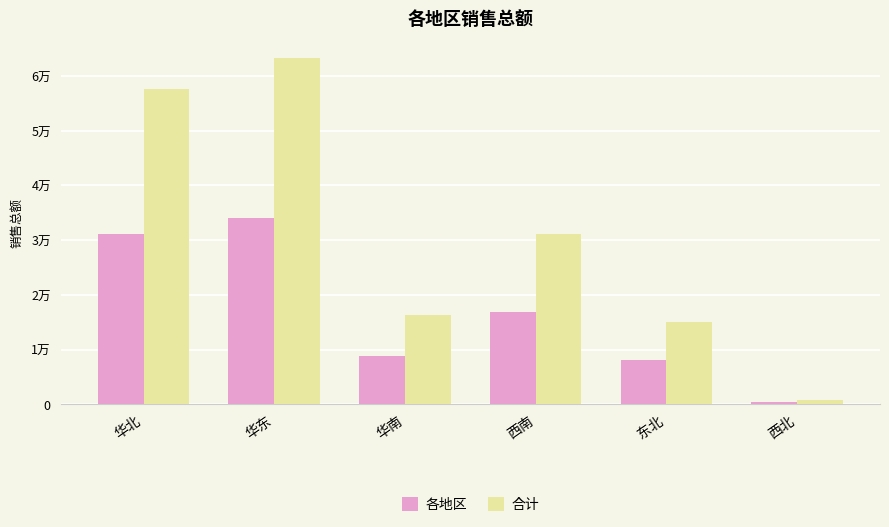

What is the total value across all series at 华南?

25118.0